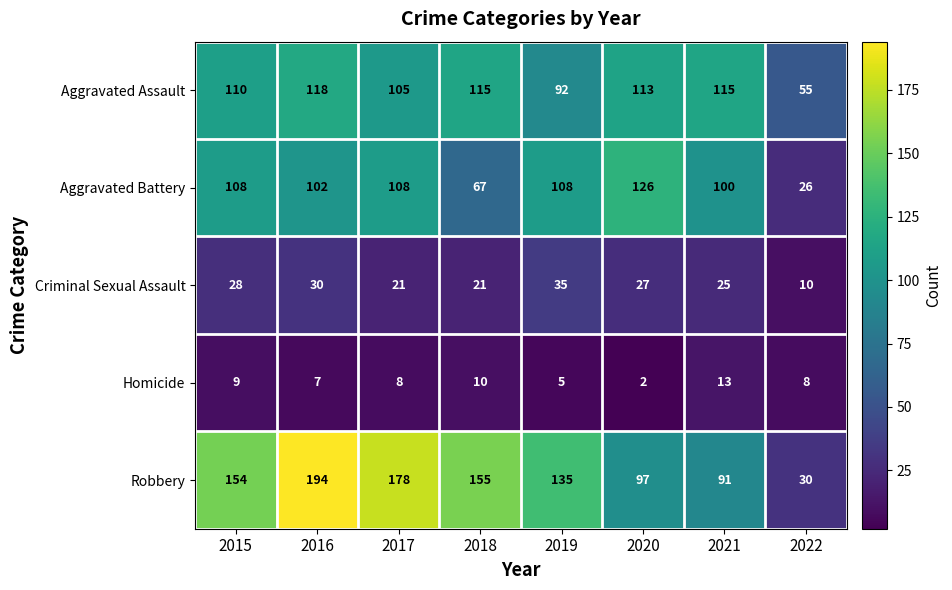

What is the highest value of the Robbery series?

194